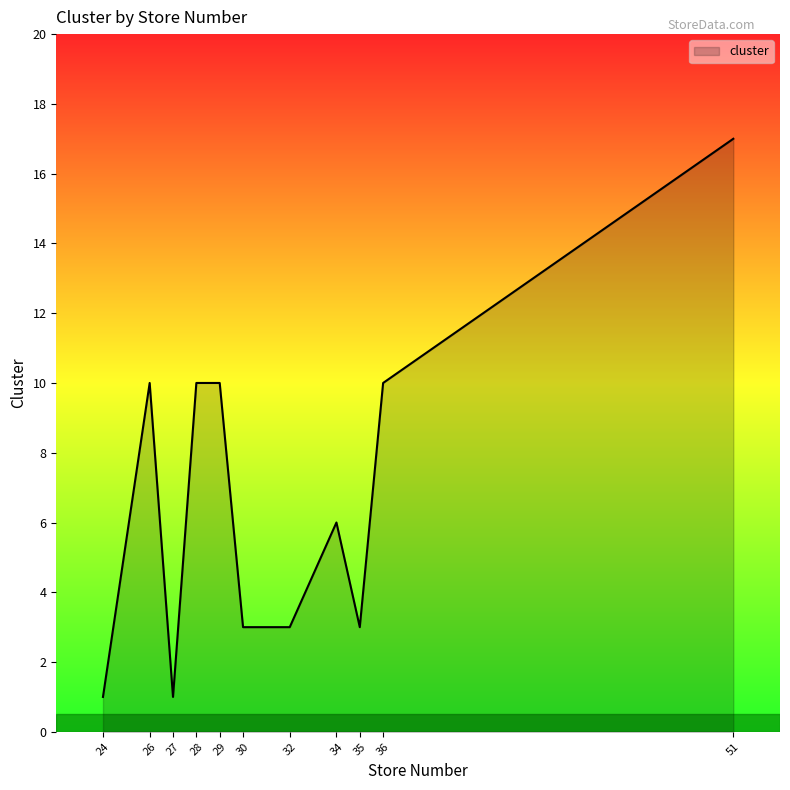

What is the difference between the maximum and minimum values?

16